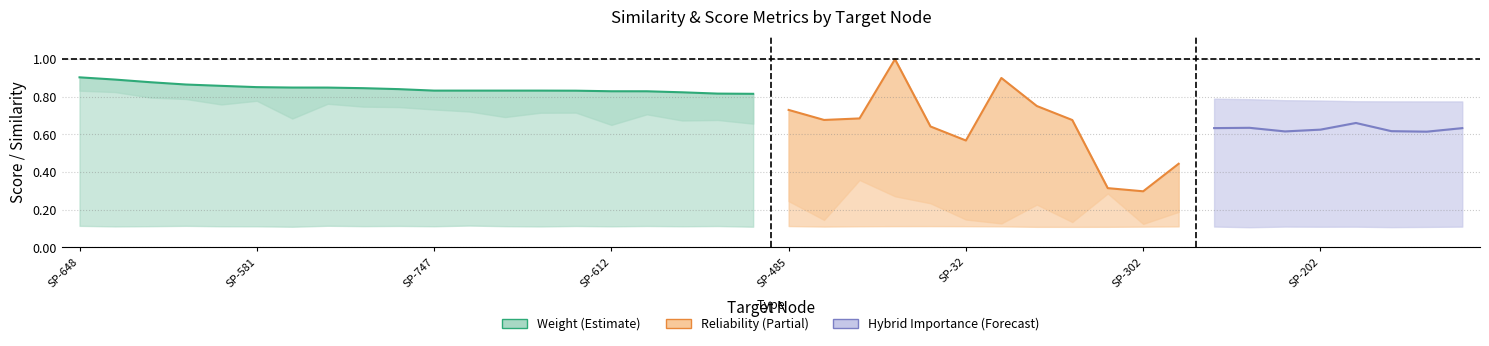

How many interior local valleys does the cosine_similarity_to_test_node series have?

15